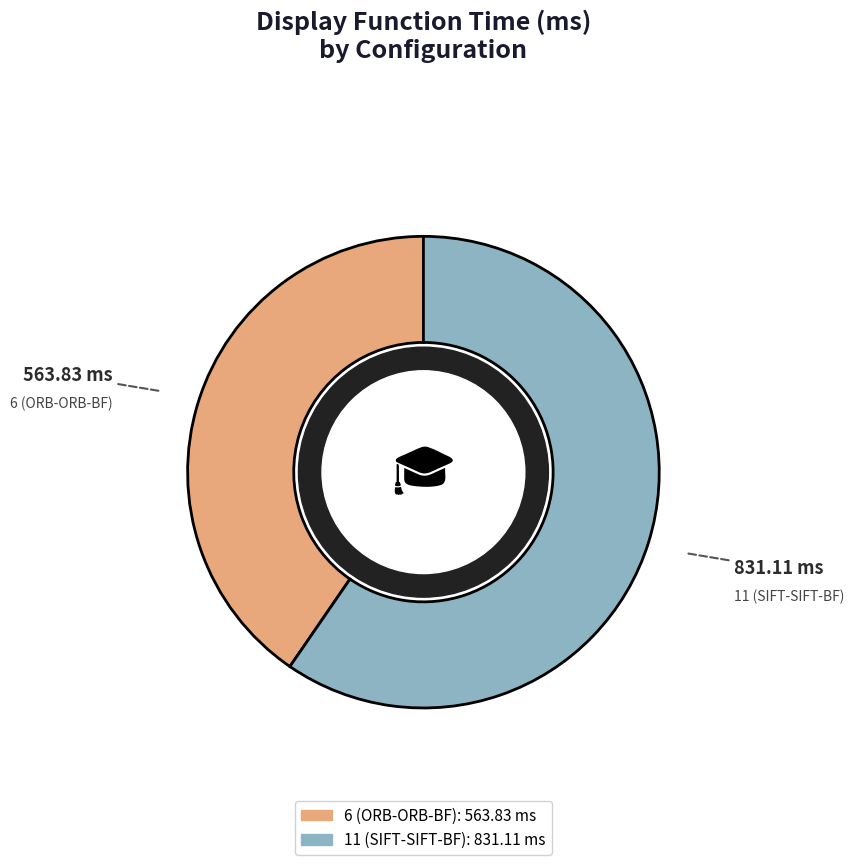

Rank the categories by value from lowest to highest.

6 (ORB-ORB-BF), 11 (SIFT-SIFT-BF)